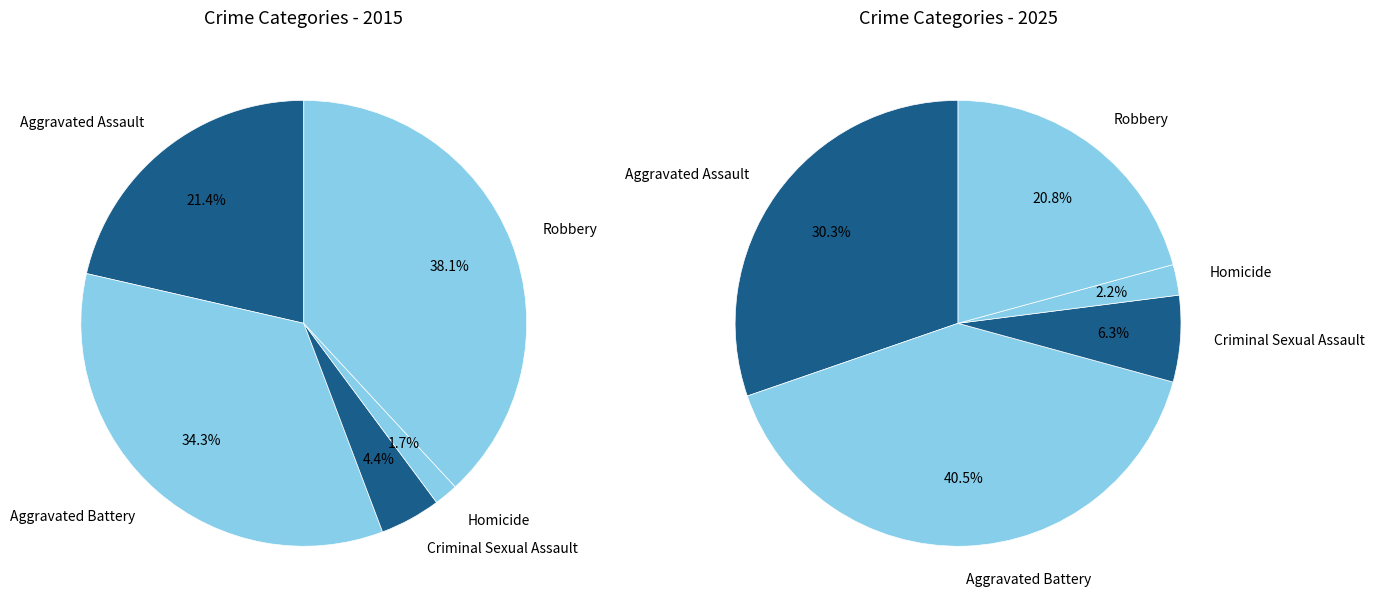

Is it true that 2 is 6% of the pie?

True